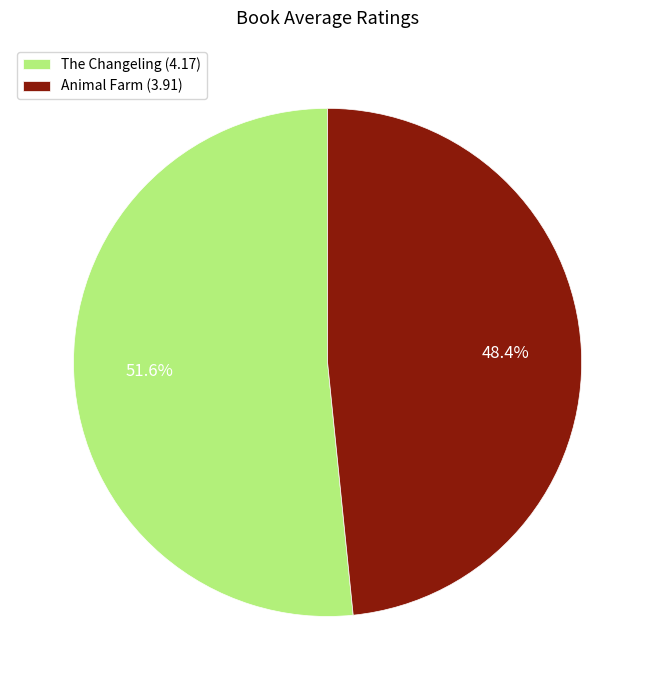

What percentage do Animal Farm and The Changeling together represent?

100.0%